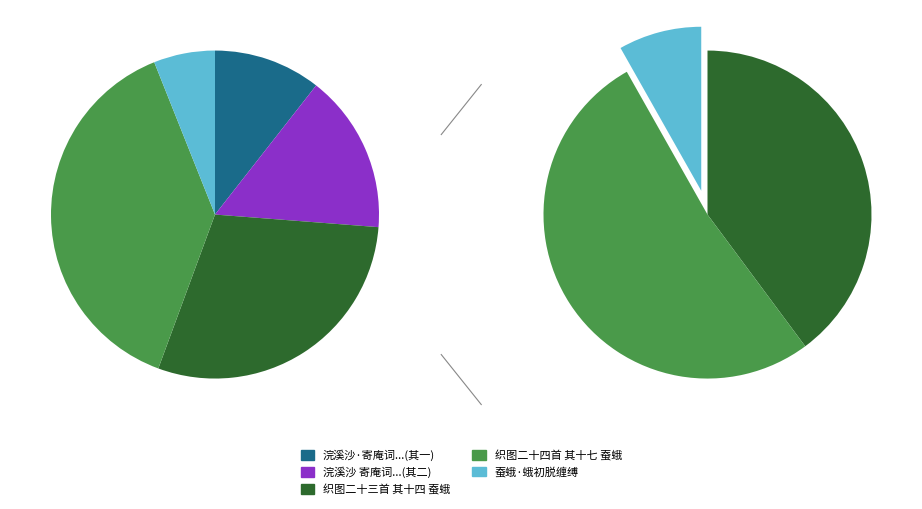

Approximately how many times larger is the value at 织图二十四首 其十七 蚕蛾 compared to 蚕蛾·蛾初脱缠缚?

6.3